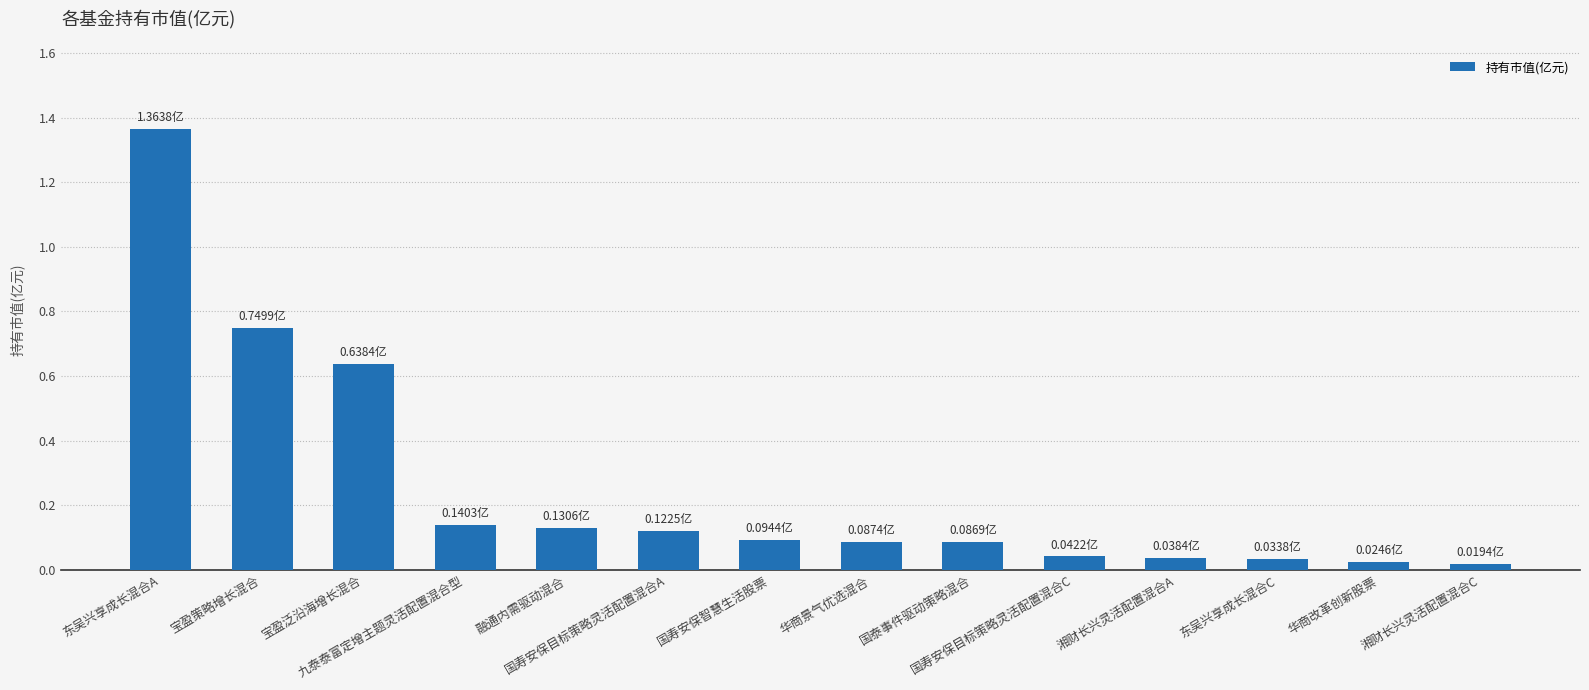

The chart shows a value of 0.2 at 国寿安保智慧生活股票. True or false?

False